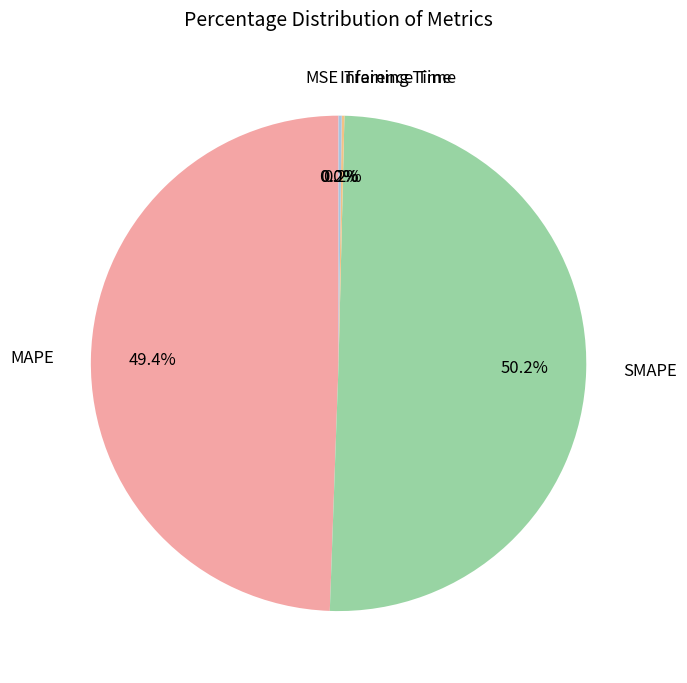

Which slice represents more than half of the pie?

SMAPE